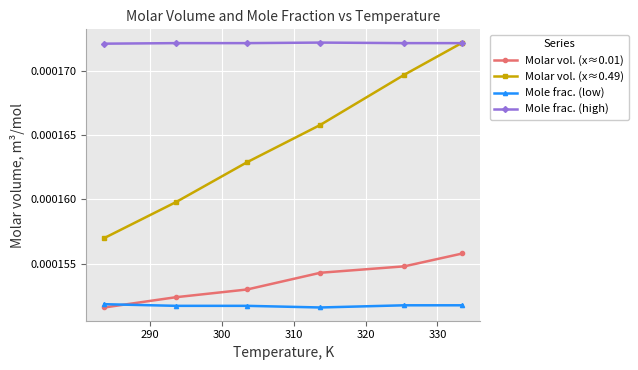

How many intersections are there between Mole frac. (low) and Molar vol. (x≈0.01)?

1